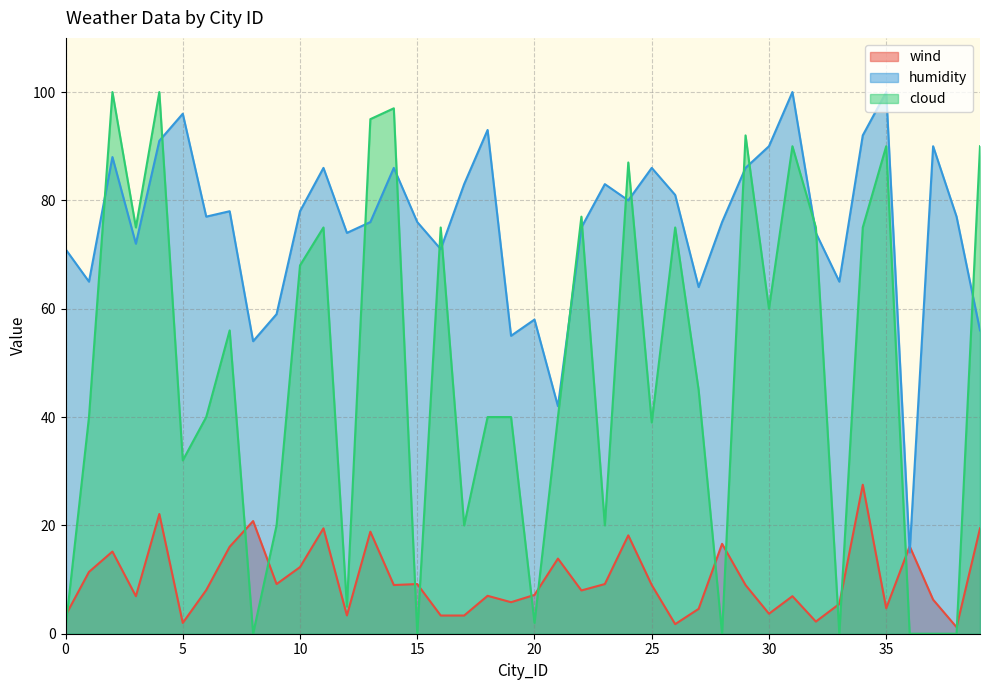

How many data points does each series have?

40